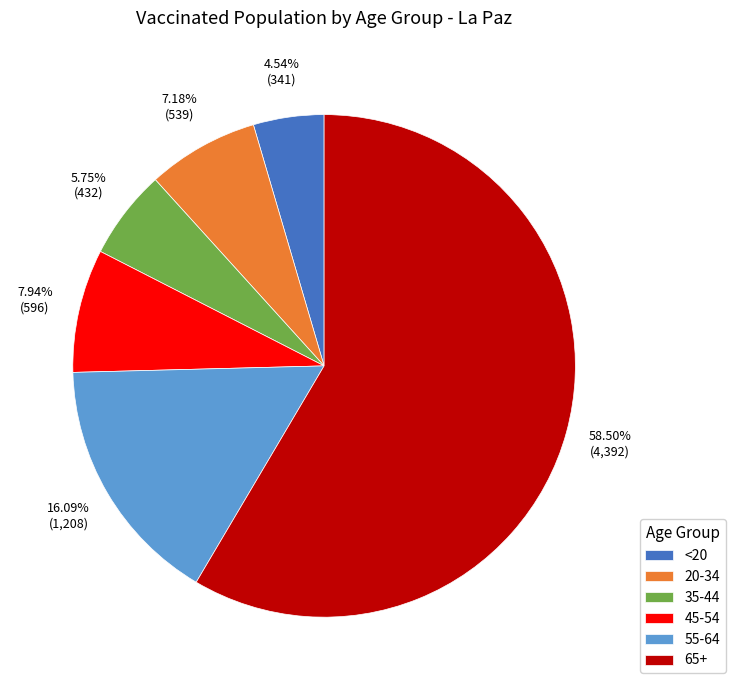

Rank the categories by value from highest to lowest.

65+, 55-64, 45-54, 20-34, 35-44, <20